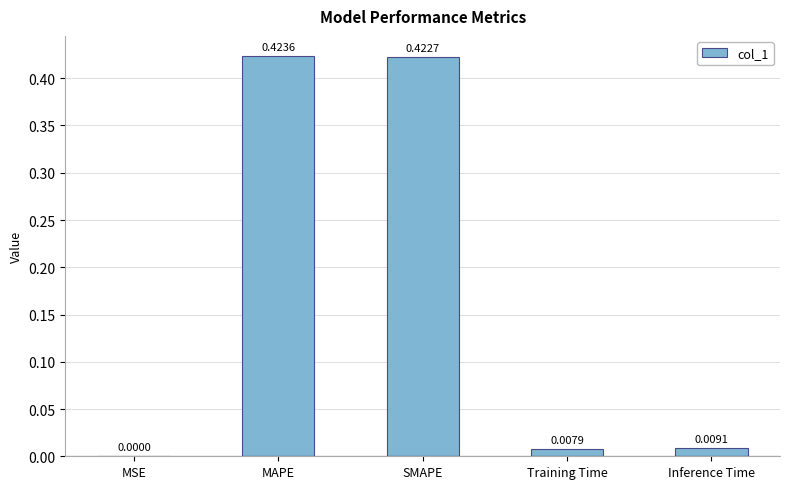

What is the sum of all values?

0.9